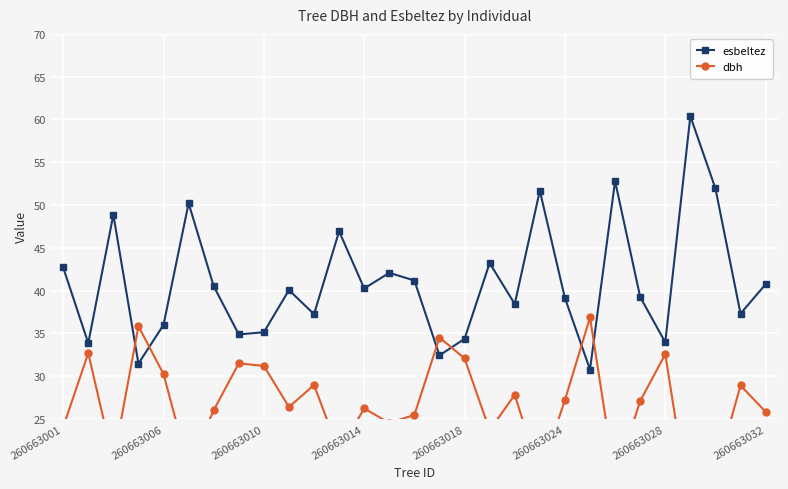

How many interior local peaks does the esbeltez series have?

9